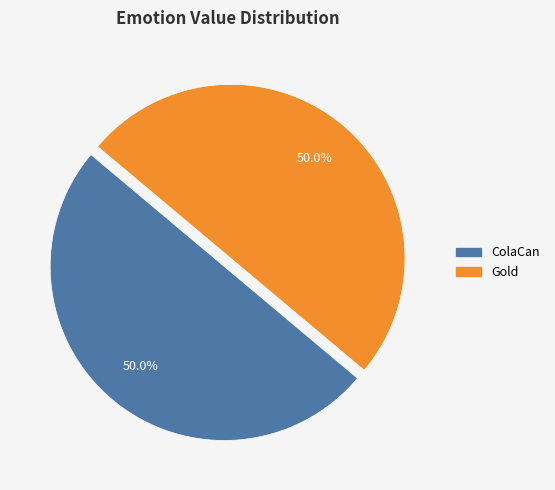

Is there any slice that represents more than half of the pie?

No